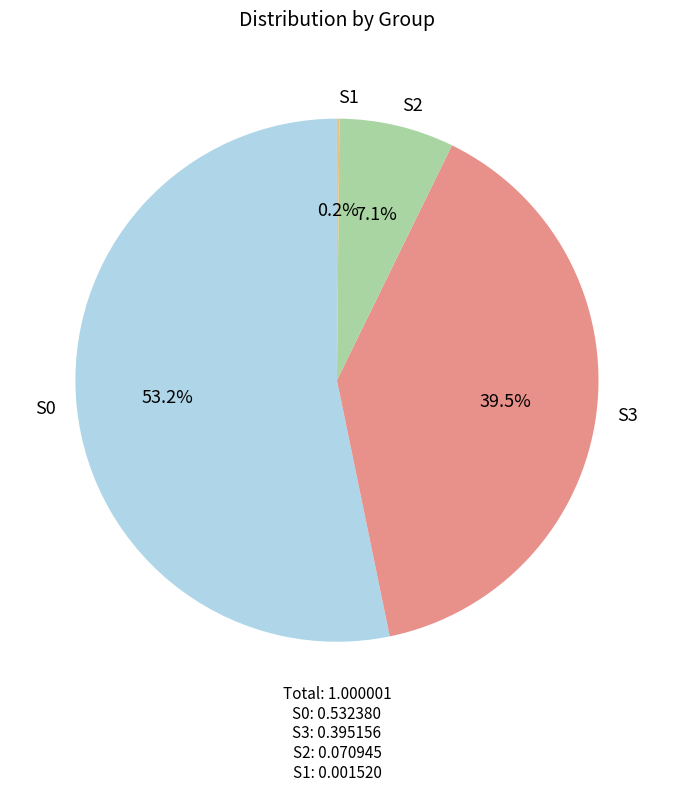

Does S0 account for over 50% of the chart?

Yes